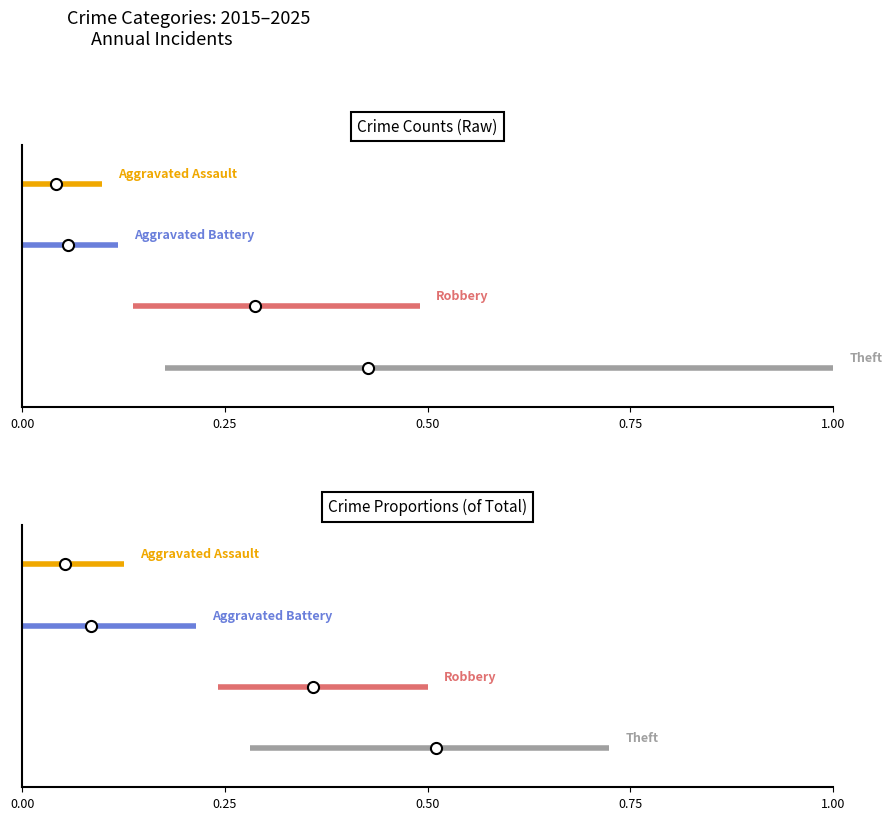

At 0.25, list the series in order from largest to smallest.

Aggravated Assault, Aggravated Battery, Robbery, Theft